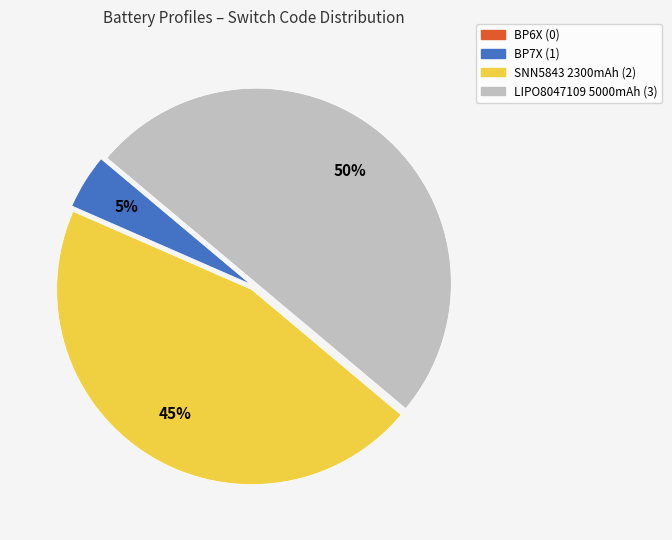

To the nearest percent, what is the difference between the largest and smallest slice percentages?

50%